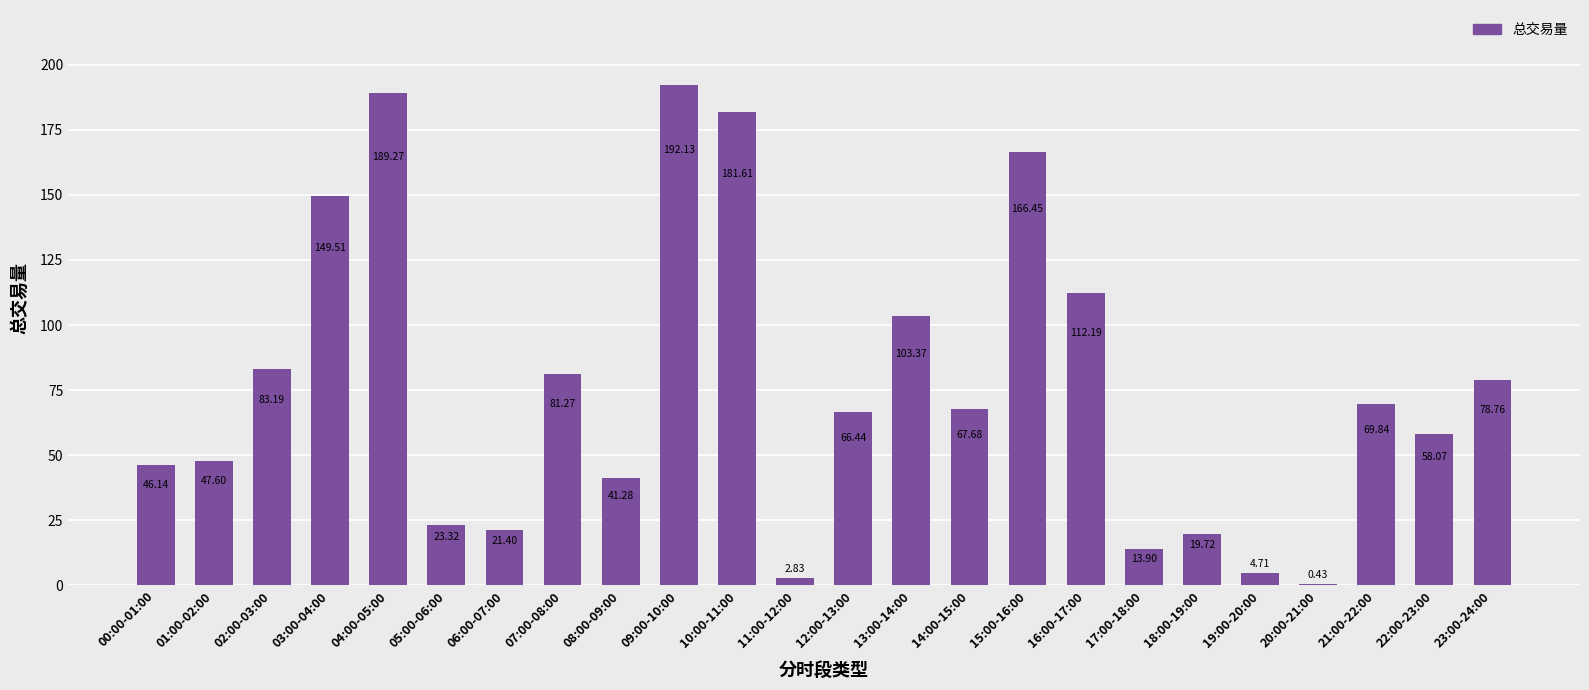

What is the change in value from 01:00-02:00 to 13:00-14:00?

+55.8